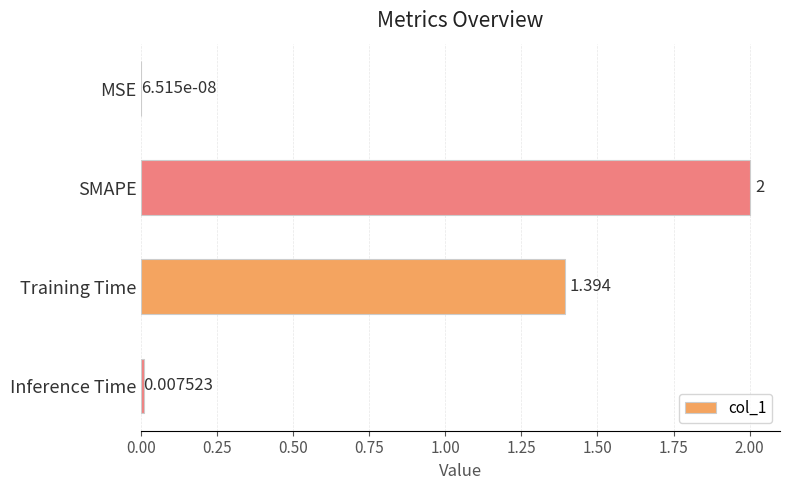

Count the number of values greater than 1.

2